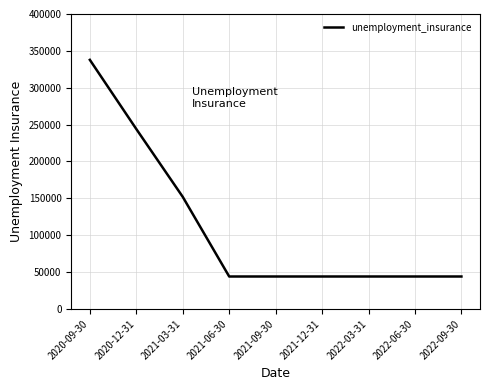

What is the minimum value shown in the chart?

44000